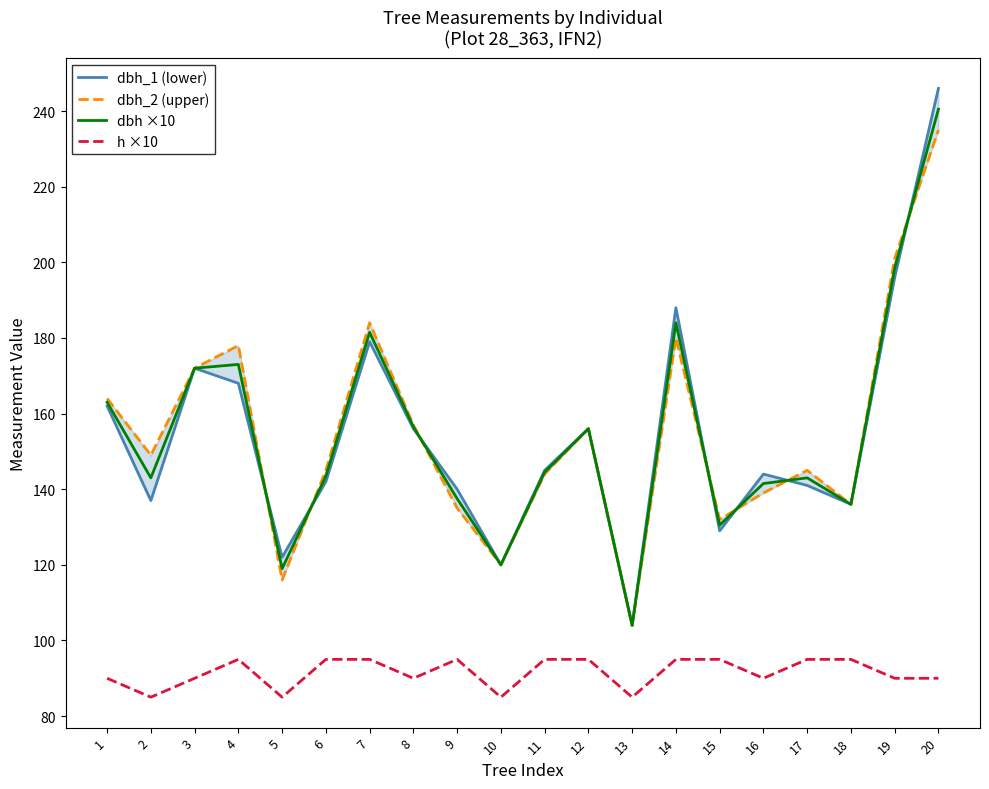

Reading left to right, transcribe all the data shown in this chart.

dbh_1 (lower): 162.0	137.0	172.0	168.0	122.0	142.0	179.0	156.0	140.0	120.0	145.0	156.0	104.0	188.0	129.0	144.0	141.0	136.0	196.0	246.0
dbh_2 (upper): 164.0	149.0	172.0	178.0	116.0	145.0	184.0	157.0	135.0	120.0	144.0	156.0	104.0	180.0	132.0	139.0	145.0	136.0	201.0	235.0
dbh ×10: 163.0	143.0	172.0	173.0	119.0	143.5	181.5	156.5	137.5	120.0	144.5	156.0	104.0	184.0	130.5	141.5	143.0	136.0	198.5	240.5
h ×10: 90.0	85.0	90.0	95.0	85.0	95.0	95.0	90.0	95.0	85.0	95.0	95.0	85.0	95.0	95.0	90.0	95.0	95.0	90.0	90.0